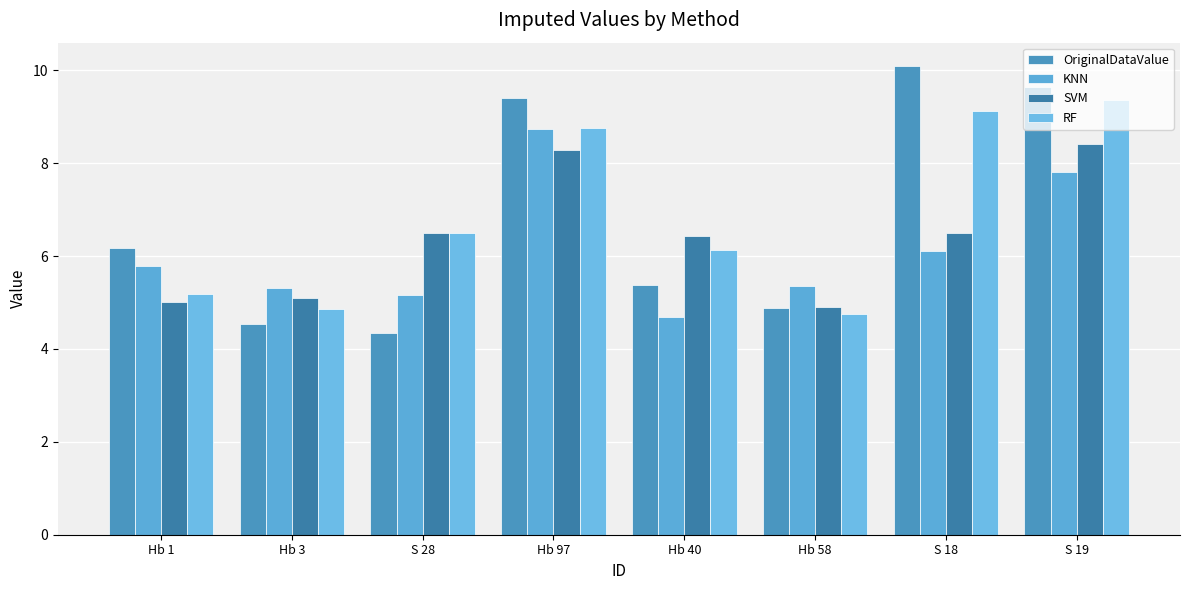

What are all the series names shown in the legend?

OriginalDataValue, KNN, SVM, RF